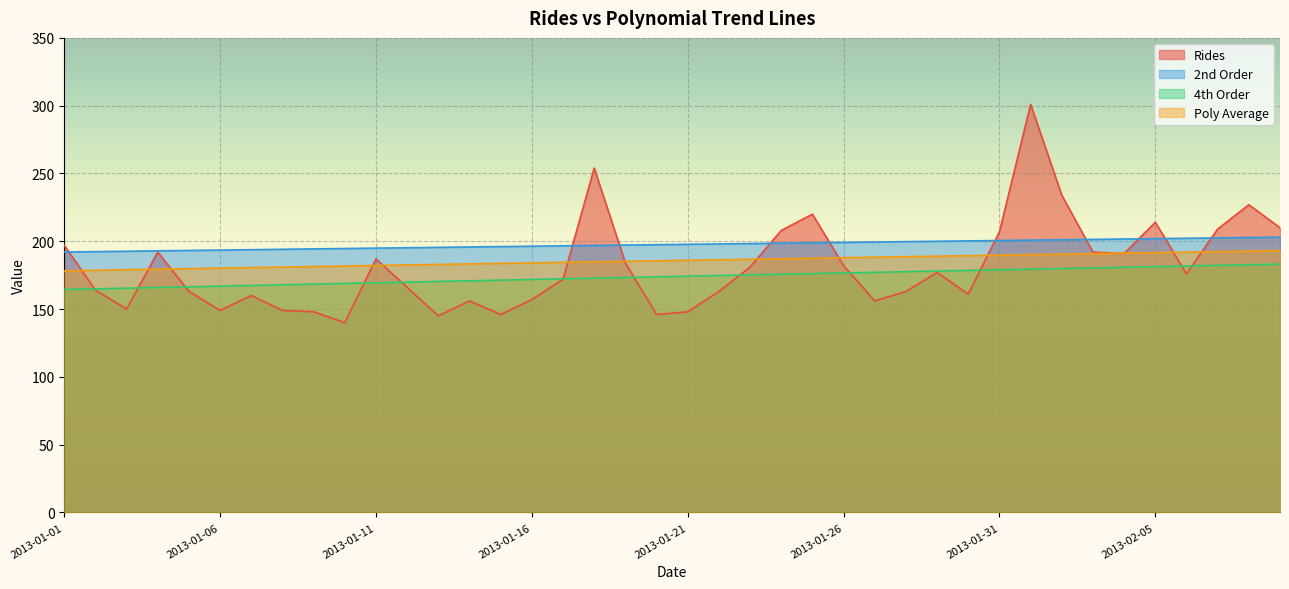

Where do 4th Order and Rides first cross each other?

2013-01-01 and 2013-01-02